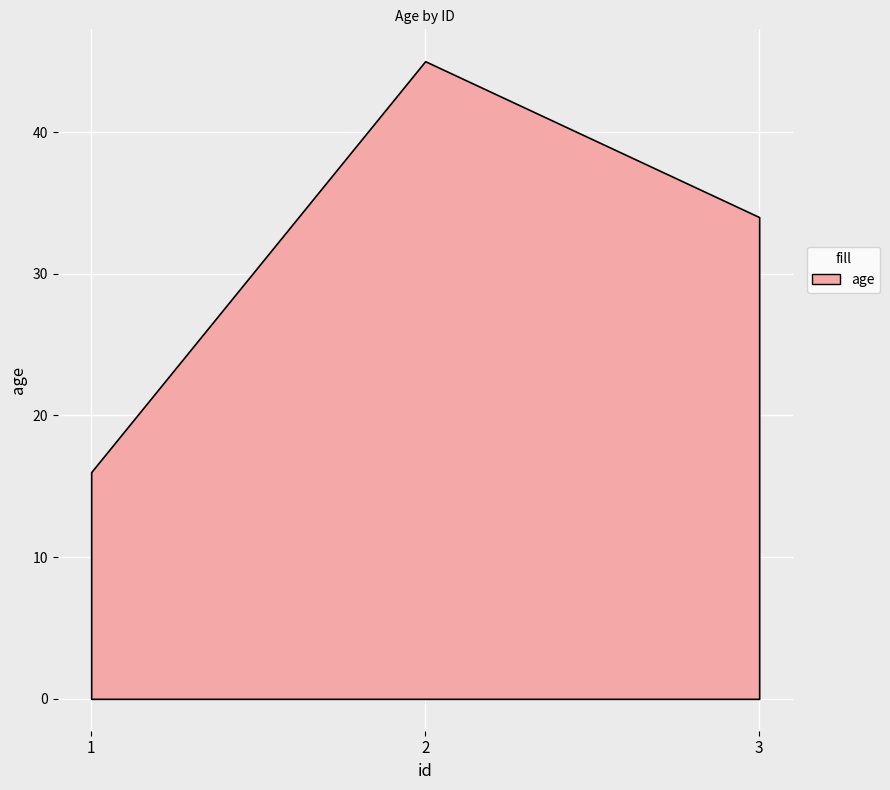

Where is the data nearest to the value 30?

3